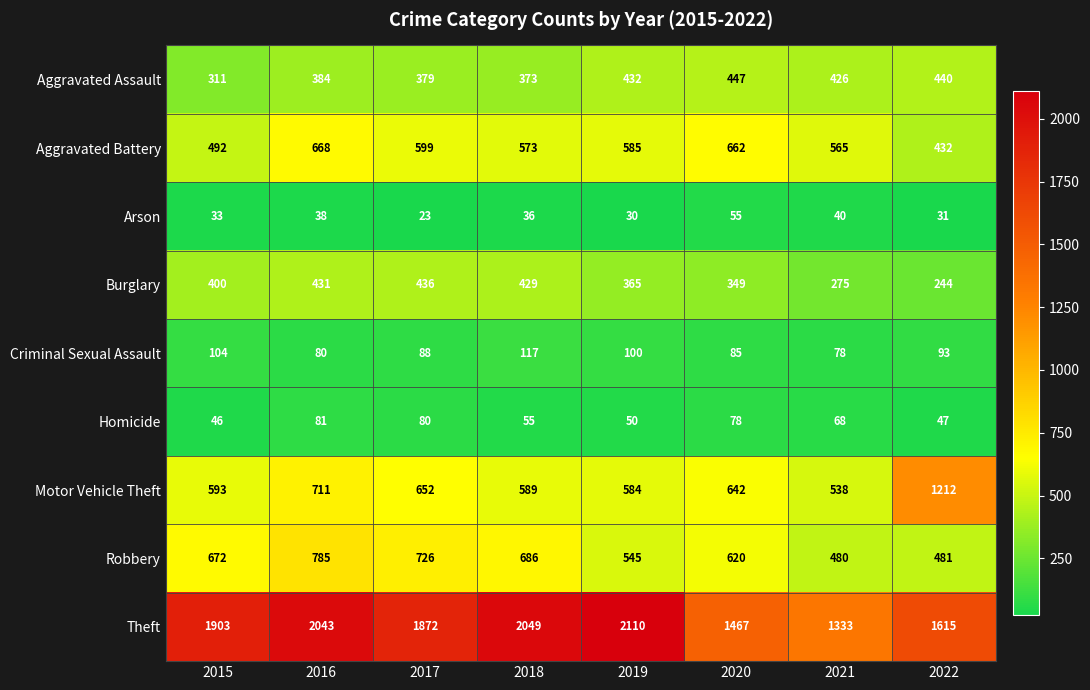

What is the difference between the maximum and minimum values in the Robbery series?

305